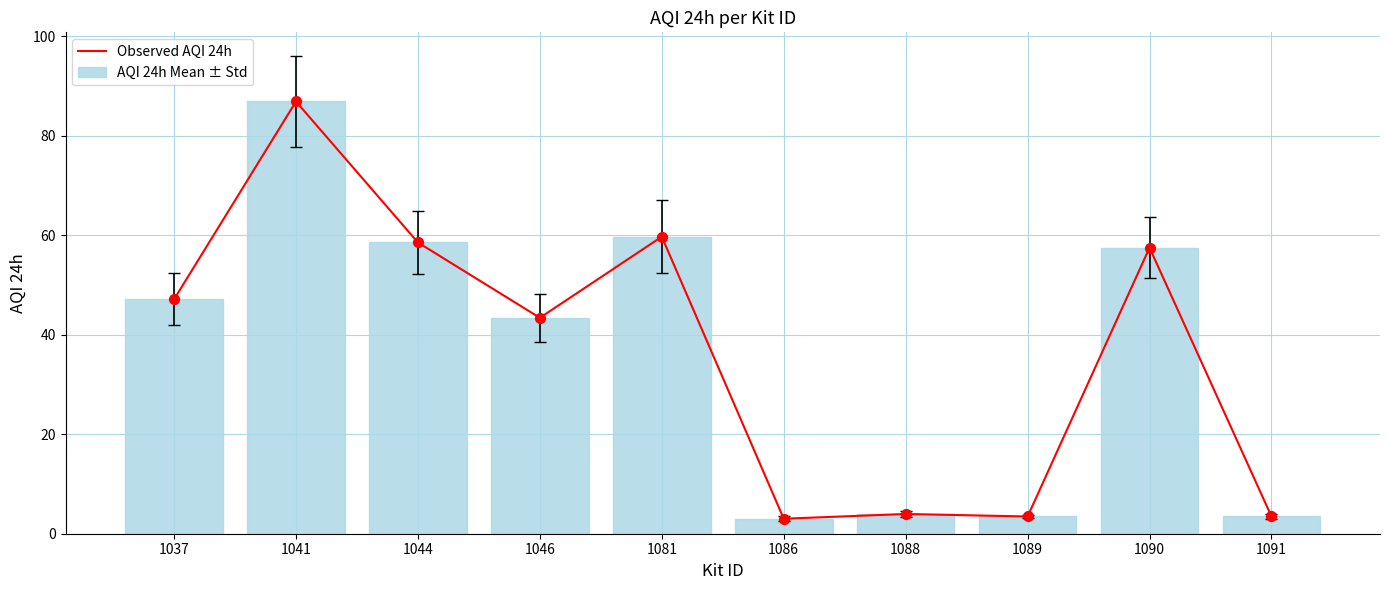

What is the total value across all series at 1044?

117.0